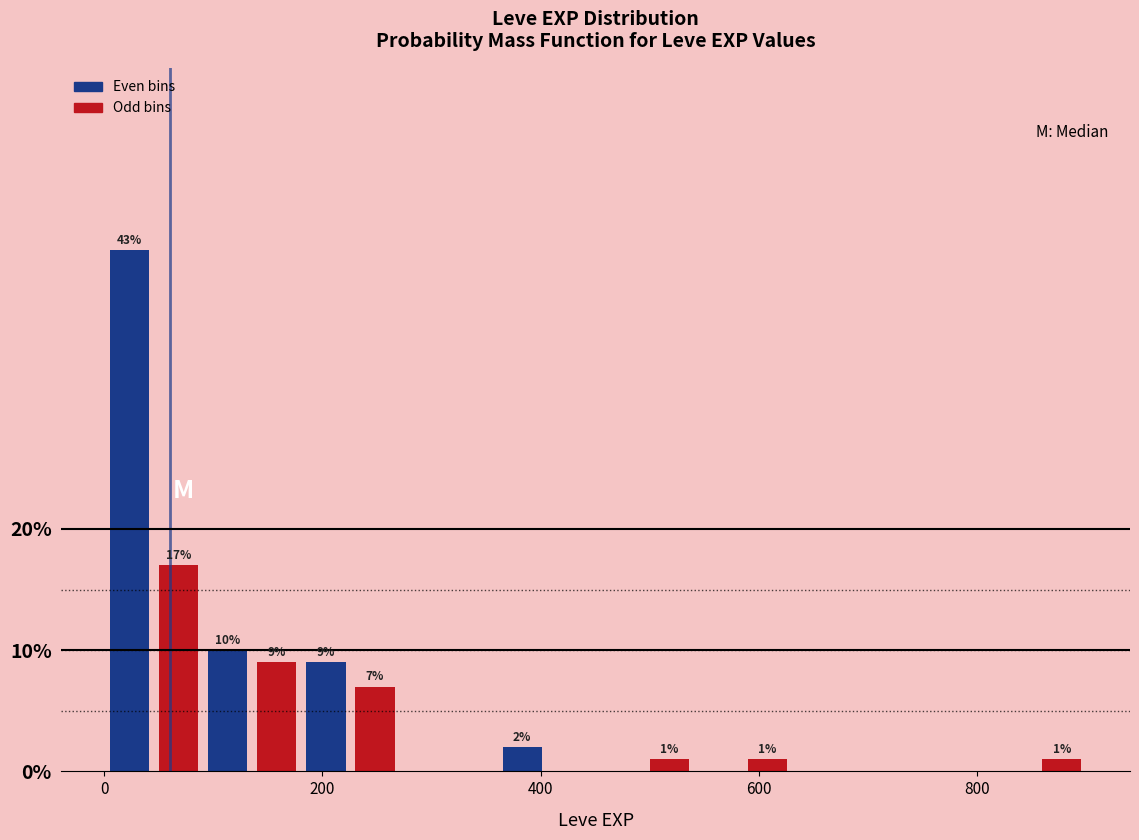

Around what value on the x-axis is the tallest bar? Give the approximate position of its centre, as read against the axis.

20